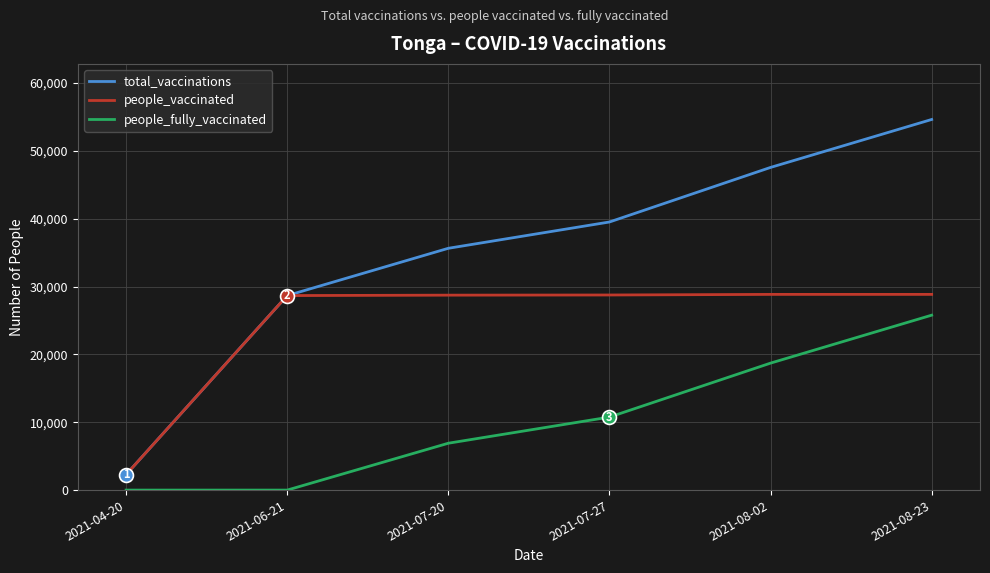

Which series has the largest range (max minus min)?

total_vaccinations